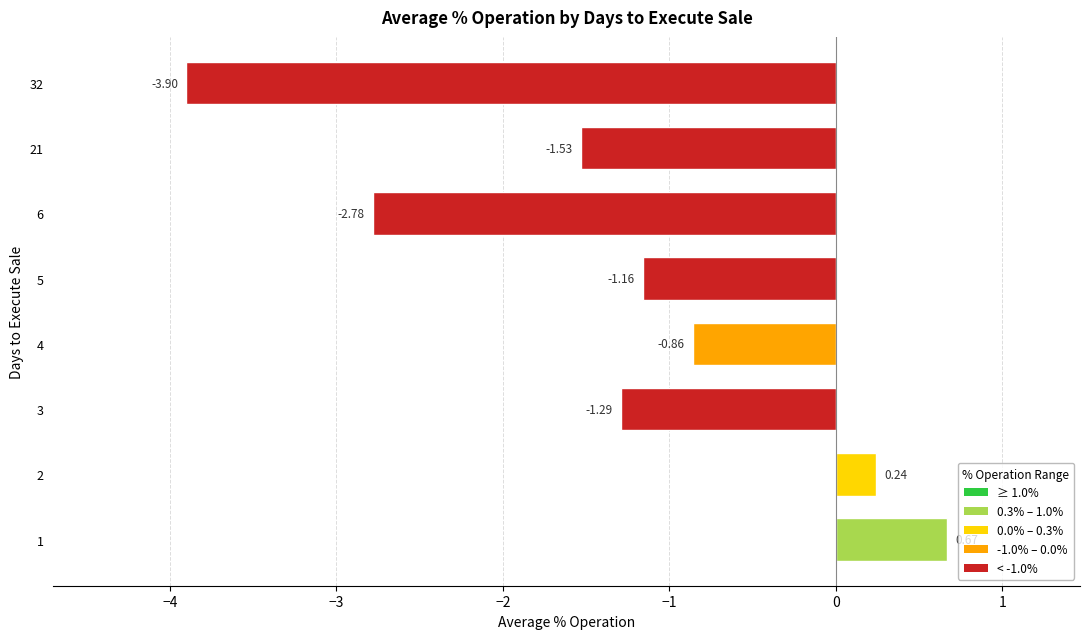

How many series are shown in this chart?

1